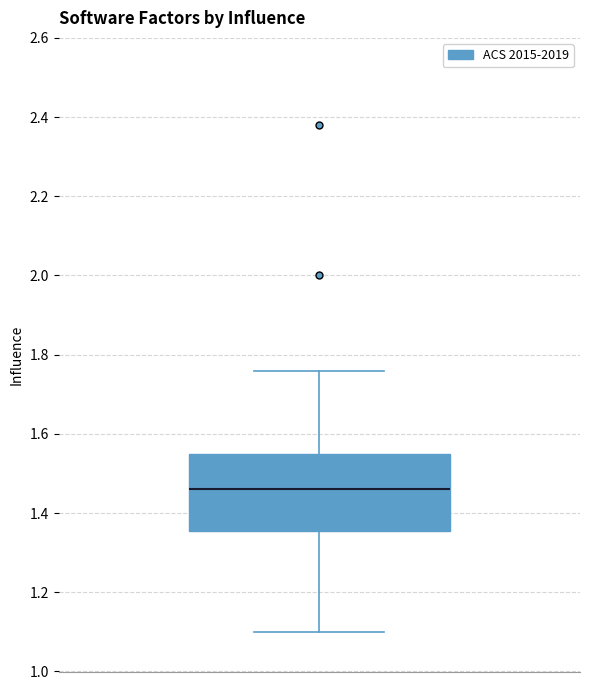

Transcribe this box plot: give where the median line is, the range the box spans, and where the two whiskers end, as read against the y-axis. The values are not printed on the chart, so give them approximately, as read against the axis.

median 1.46, box 1.36 to 1.56, whiskers 1.10 to 1.76